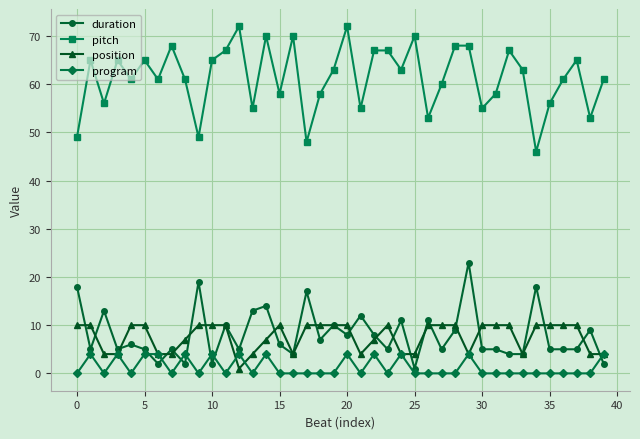

How many data points in duration are less than 6?

20